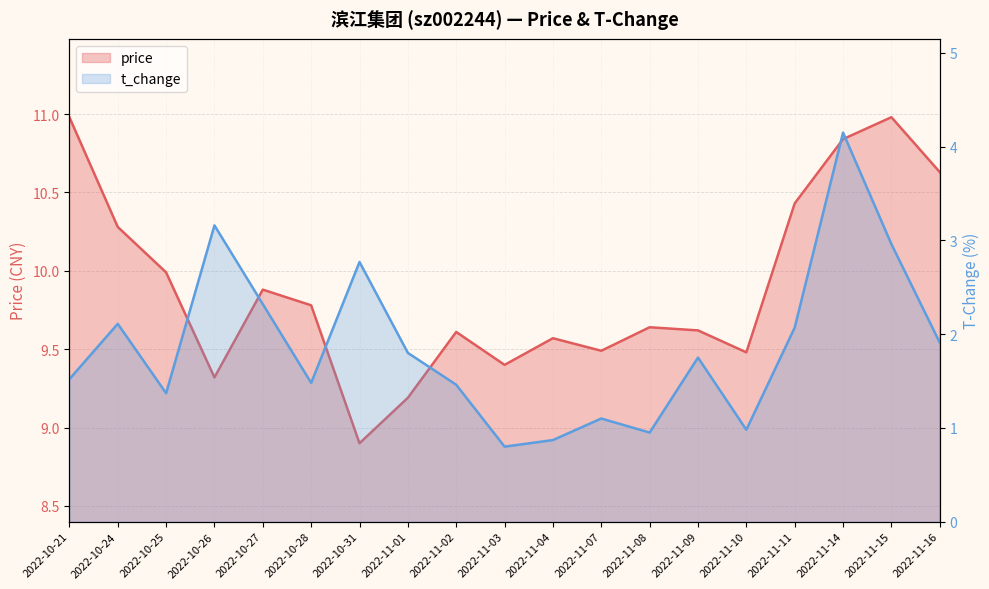

What is the value of the price point at the 3rd from the left?

10.0